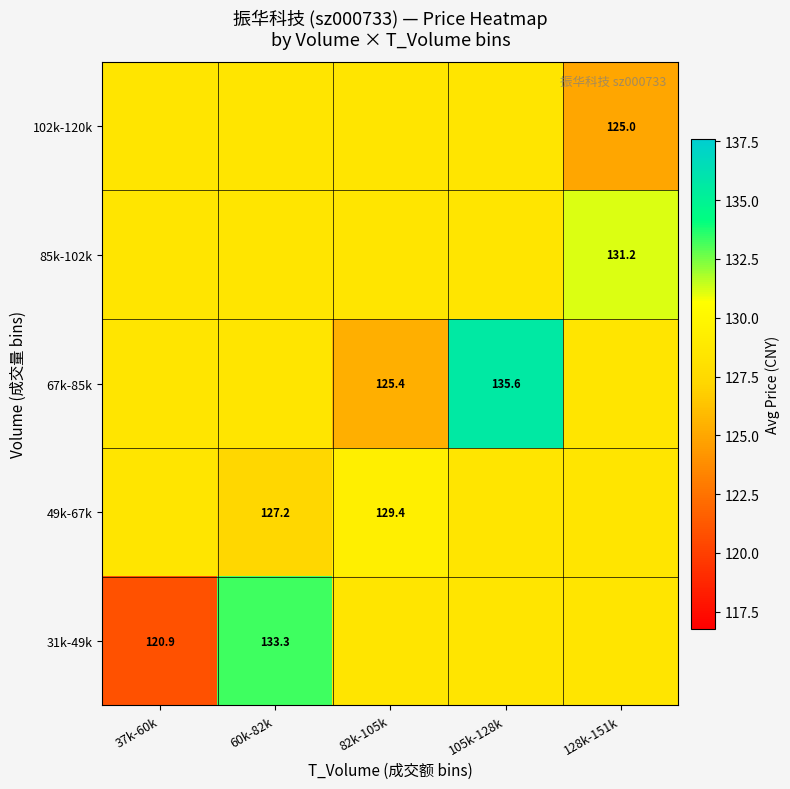

What is the sum of the 102k-120k values at 82k-105k and 37k-60k?

257.0